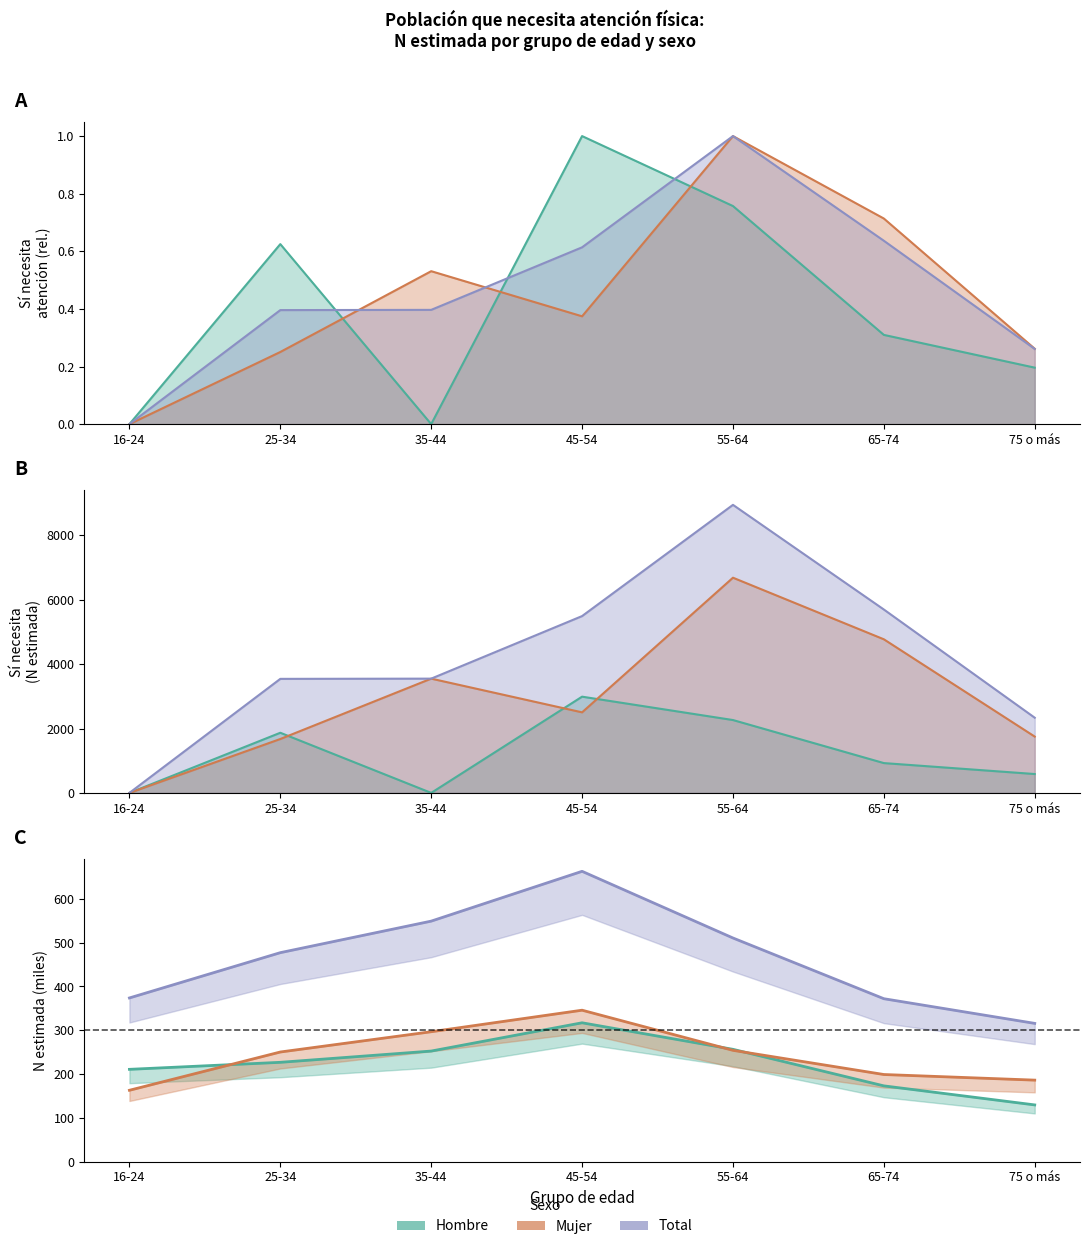

Read the Total (N estimada) value at 65-74.

372.0